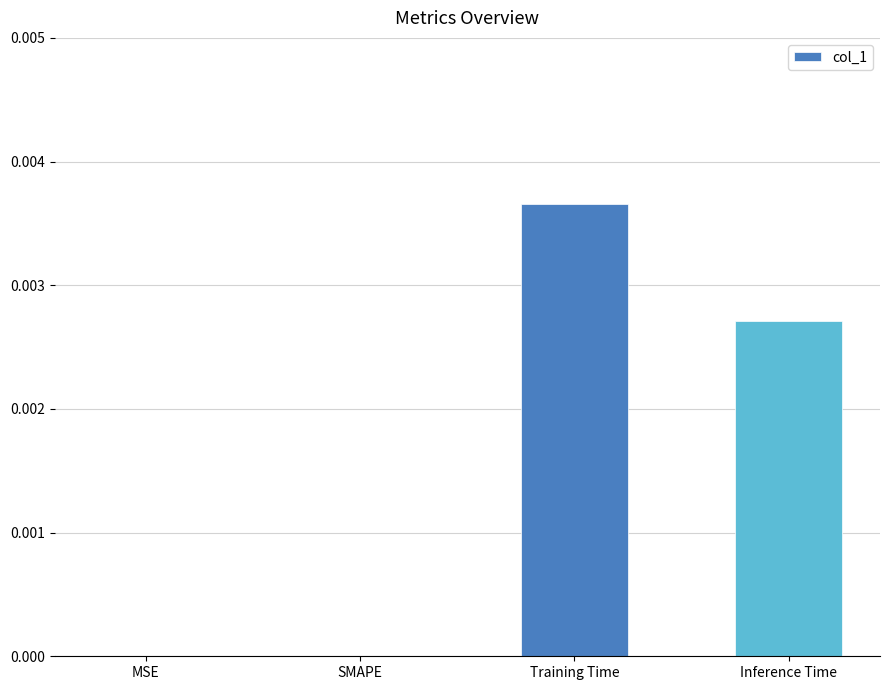

Which category has the highest value across all series?

Training Time